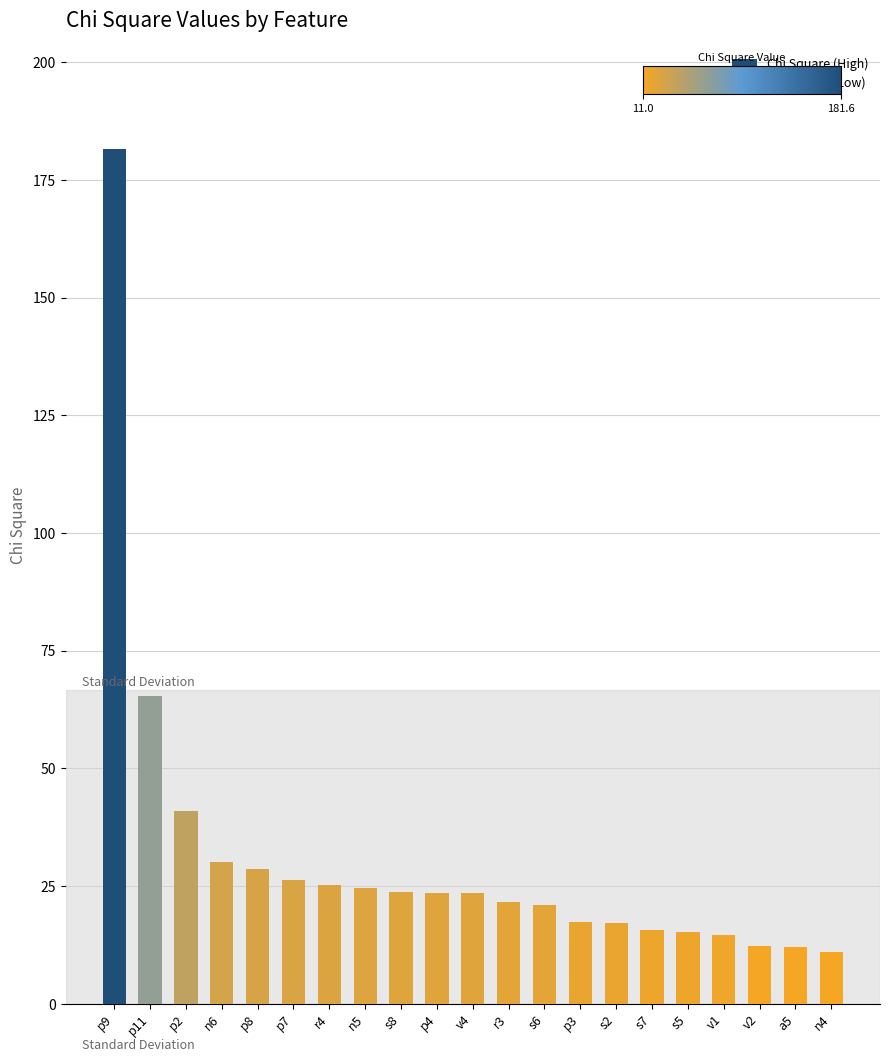

Are the bars horizontal?

No